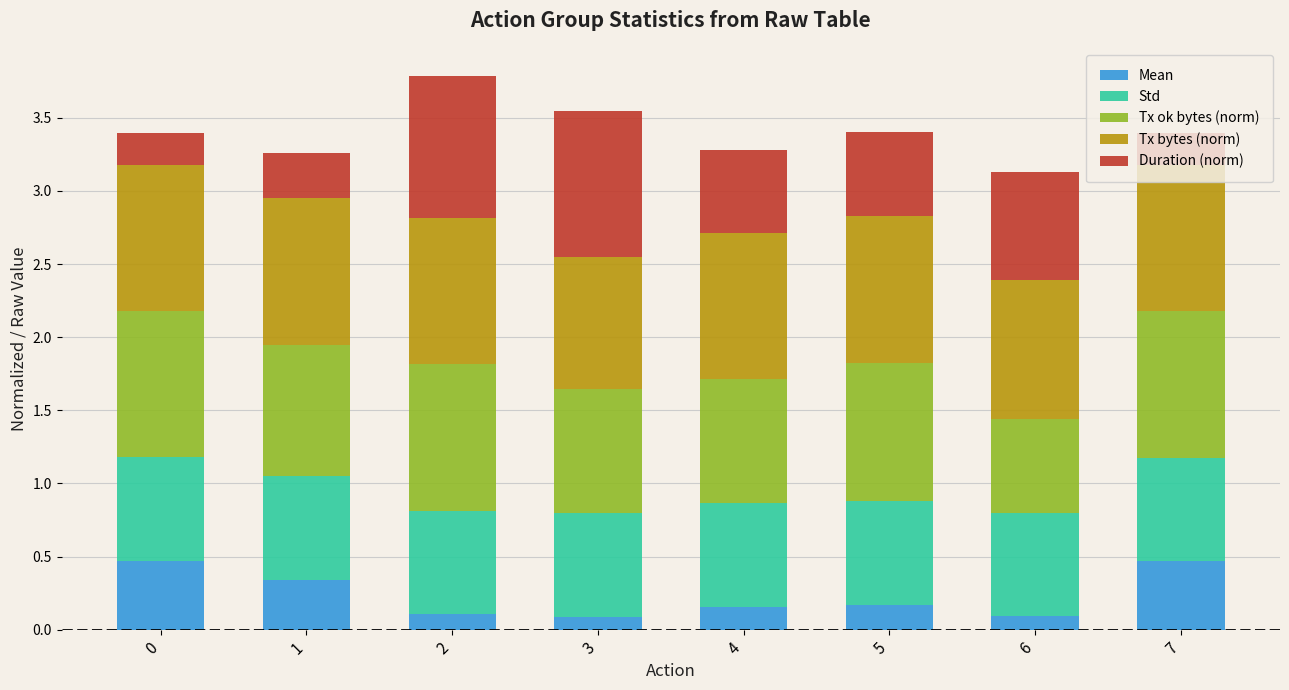

What is the maximum value for Mean?

0.5